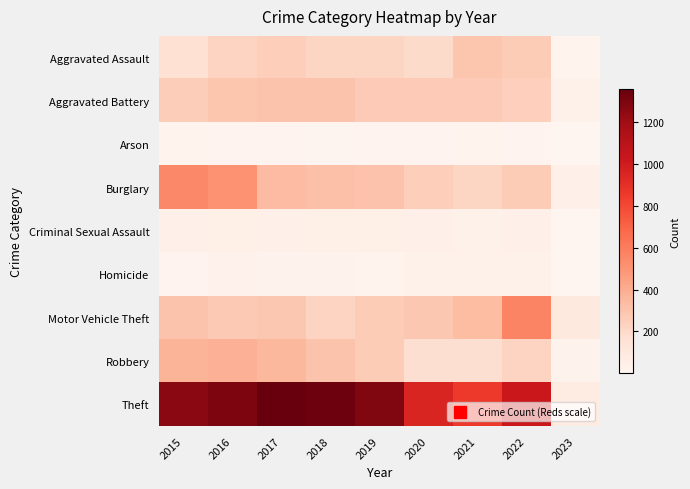

What is the total value across all series at 2015?

2988